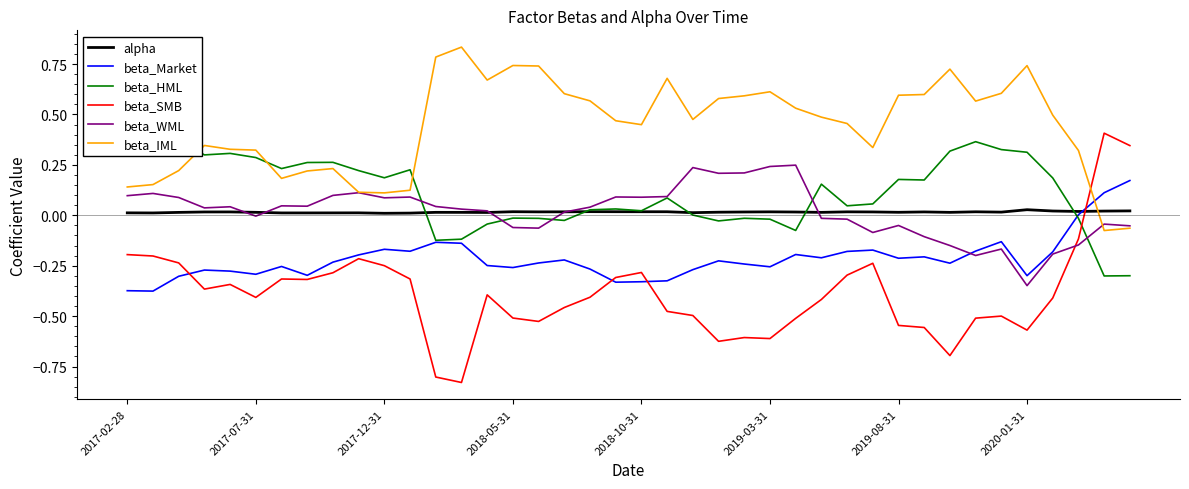

The value of beta_SMB at 28 is -0.3. True or false?

True